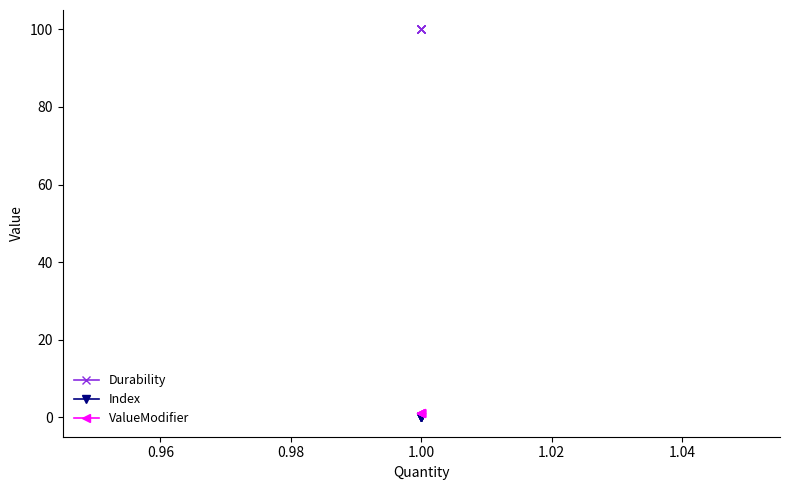

Reading left to right, transcribe all the data shown in this chart.

Durability: 100	100	100	100	100
Index: 0	0	0	0	0
ValueModifier: 1	1	1	1	1